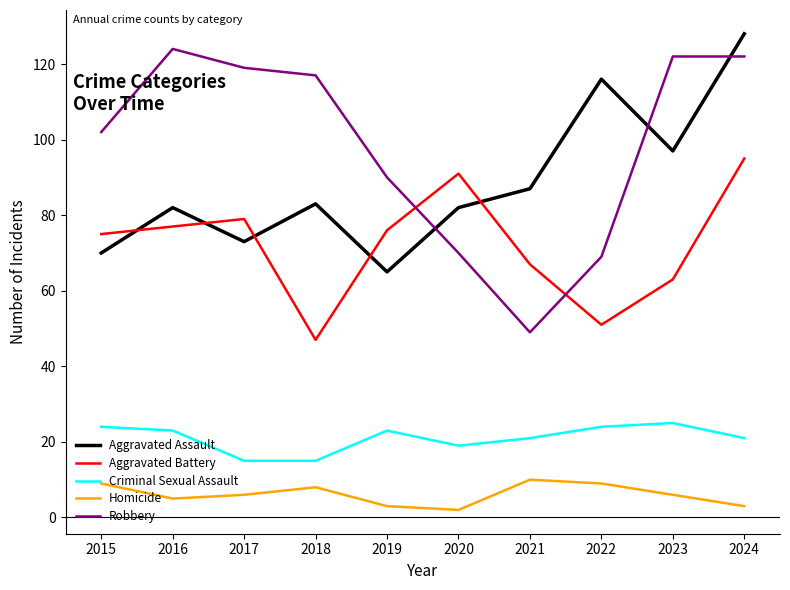

Which series has the largest range (max minus min)?

Robbery